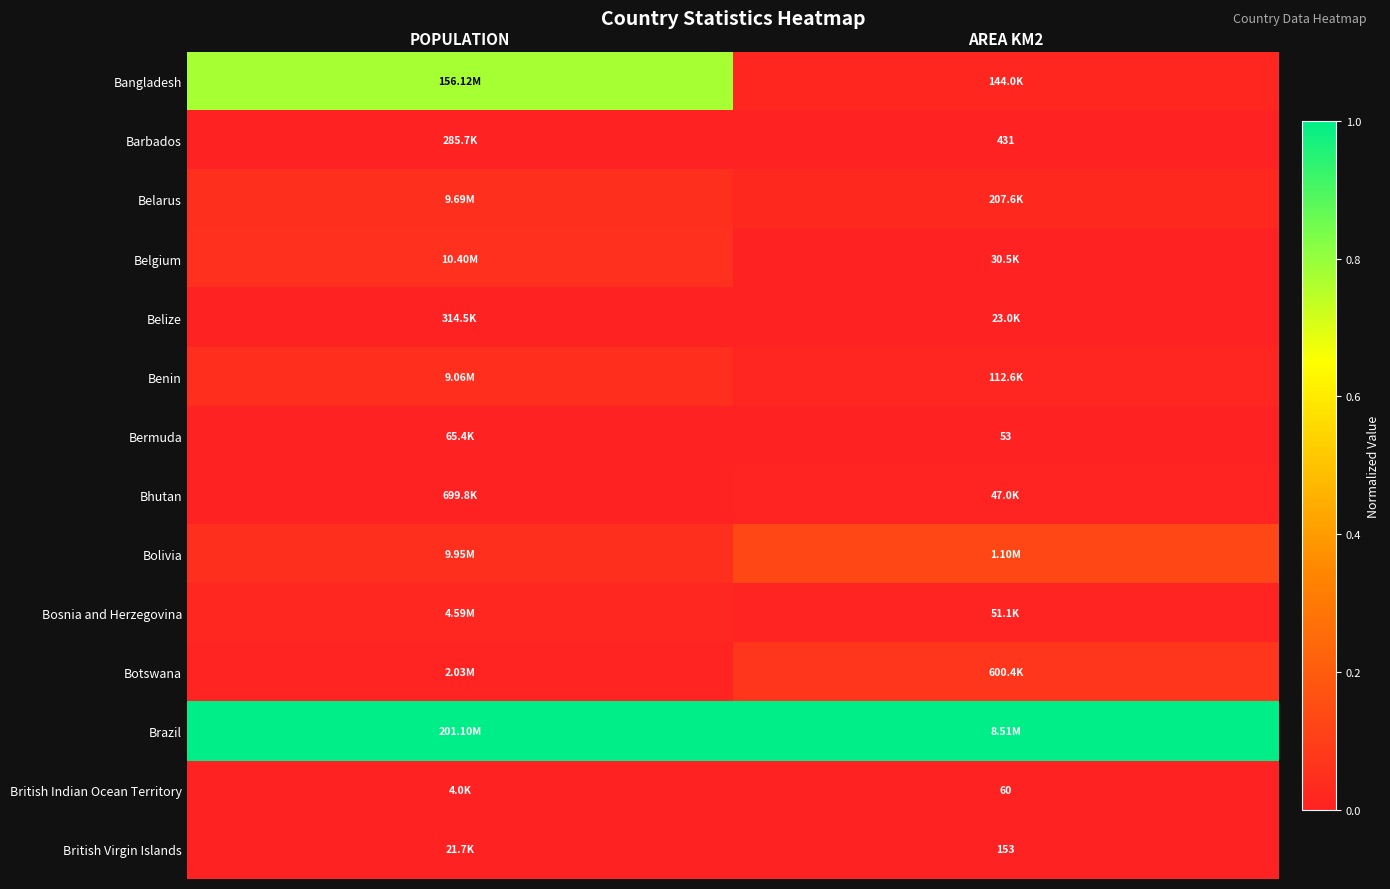

Which has a higher value, AREA KM2 or POPULATION?

POPULATION